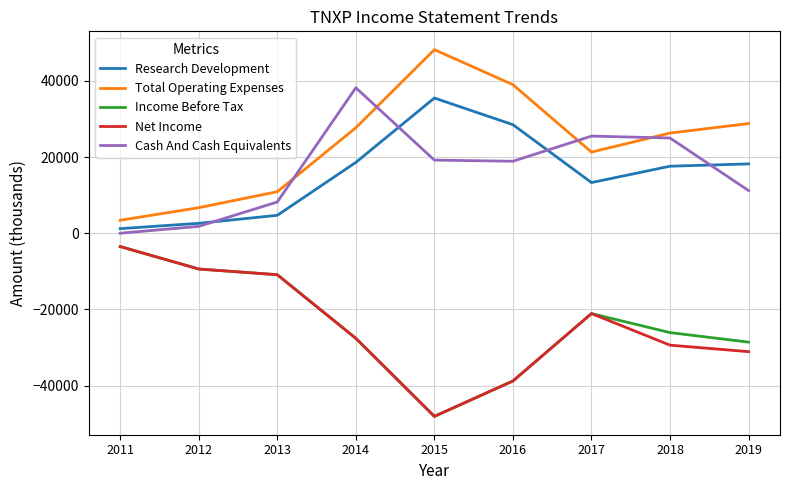

True or false: Research Development and Income Before Tax intersect in this chart.

False